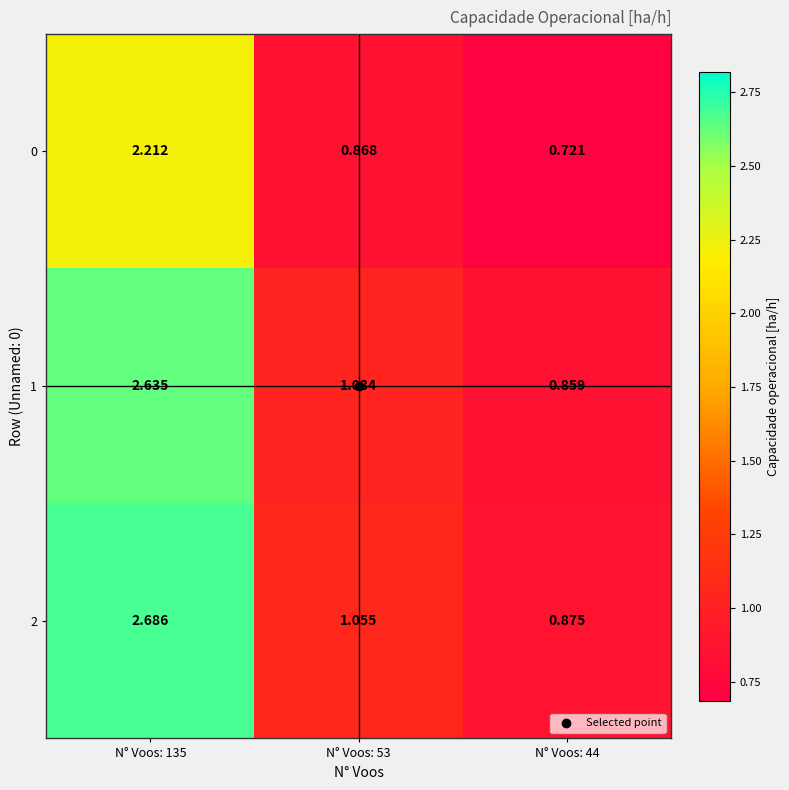

Between N° Voos: 44 and N° Voos: 135, which is larger?

N° Voos: 135